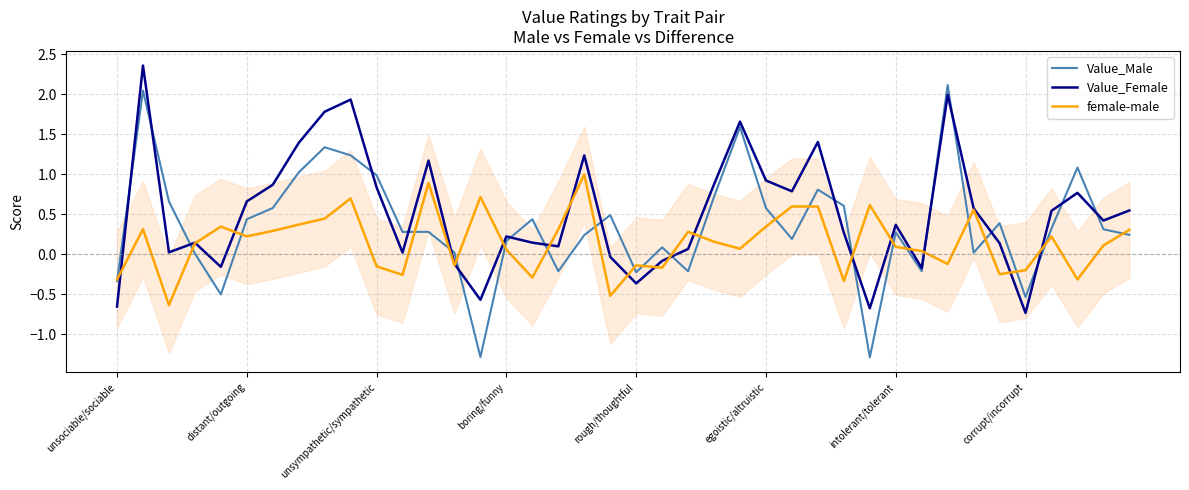

Rank the series by their average value, from lowest to highest.

female-male, Value_Male, Value_Female